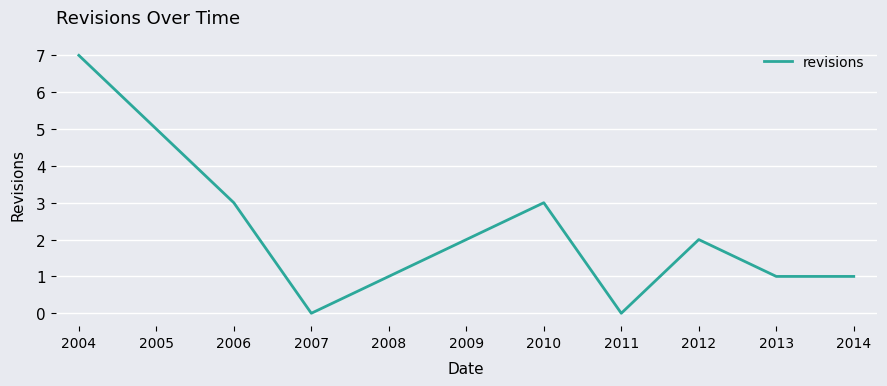

Which category has the highest value across all series?

2004